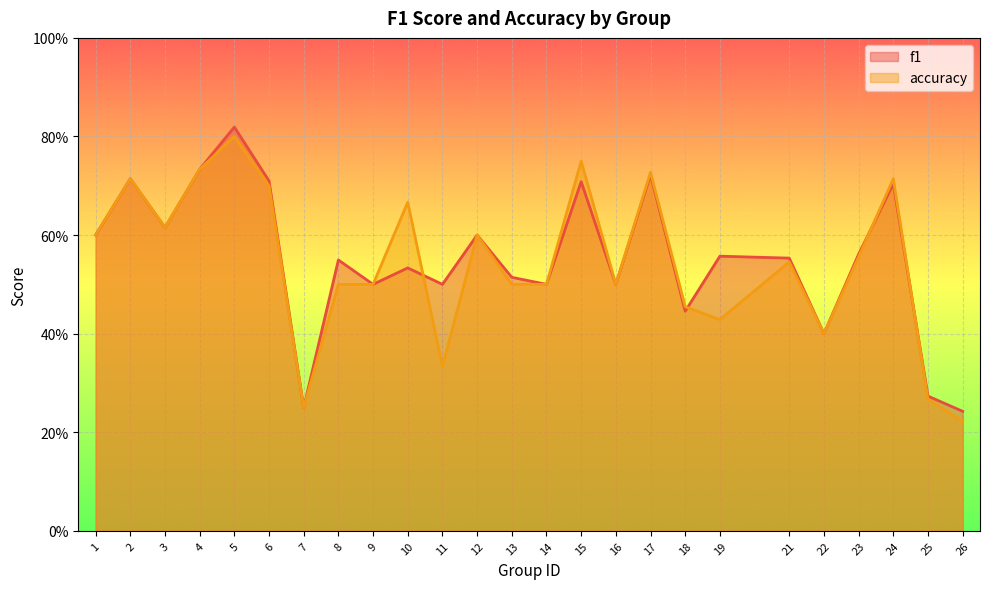

Where is the first local minimum for f1?

3